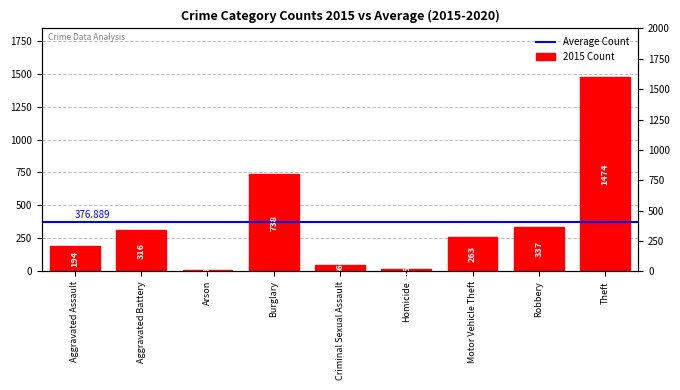

What is the change in value from Aggravated Assault to Robbery?

+143